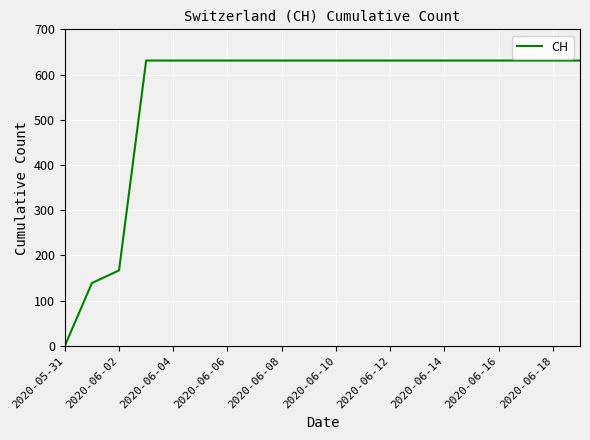

What is the greatest value displayed?

631